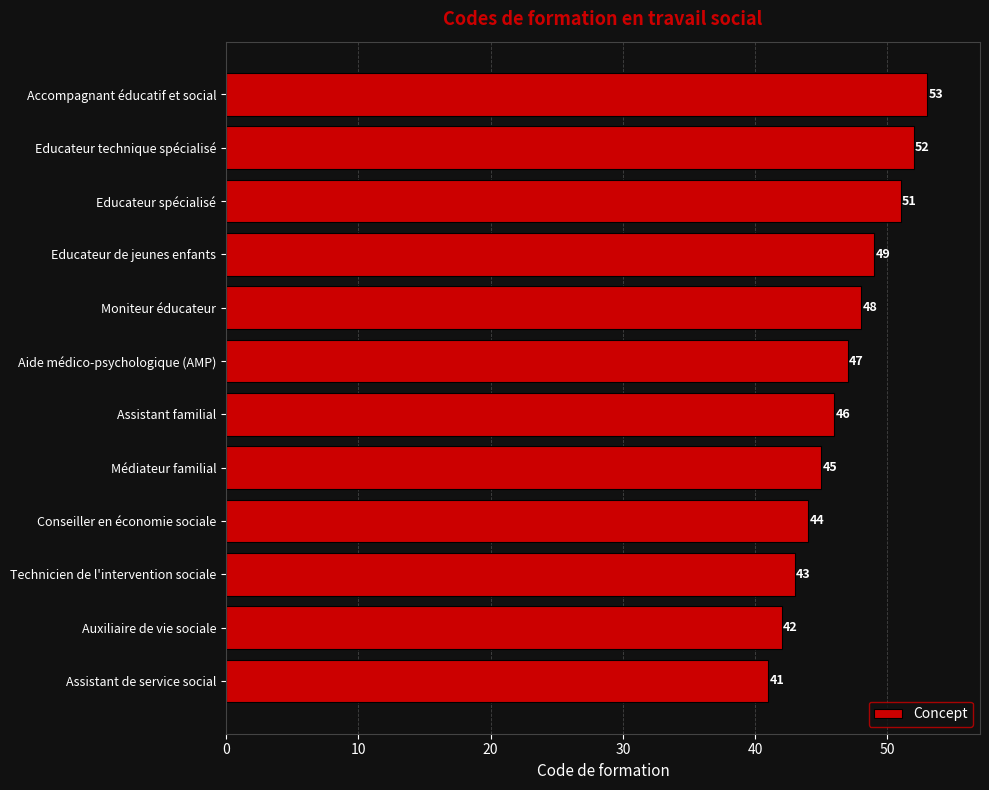

How many data points does each series have?

12